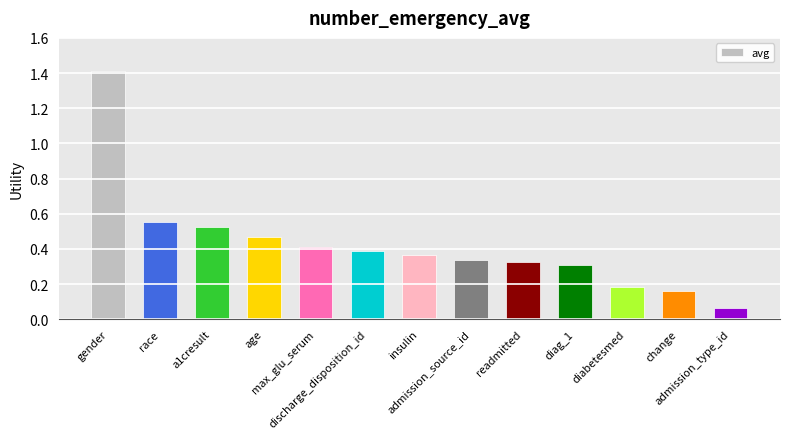

The chart shows a value of 1.4 at gender. True or false?

True